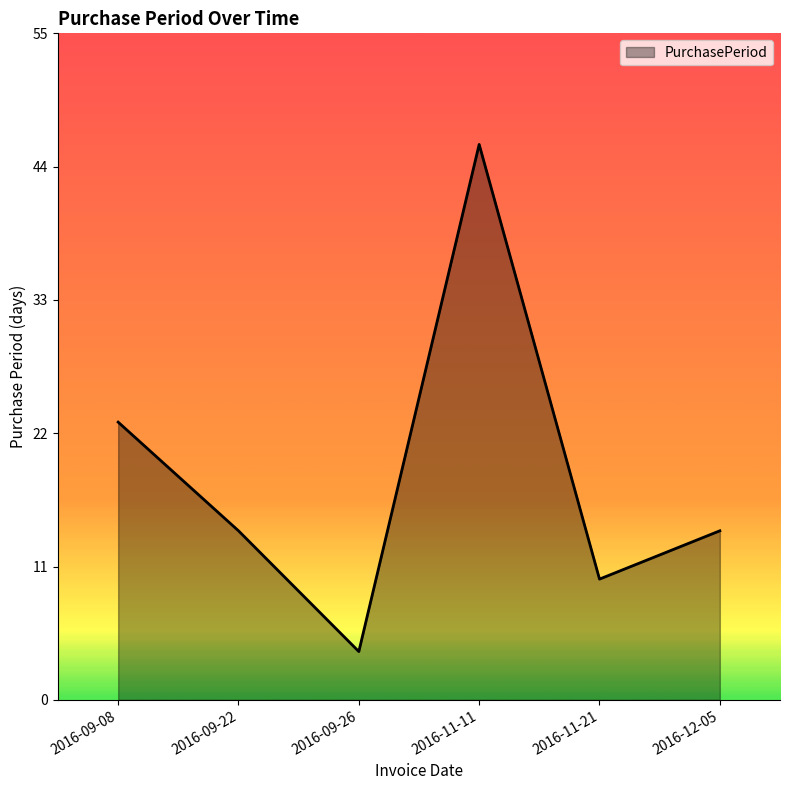

What is the minimum value shown in the chart?

4